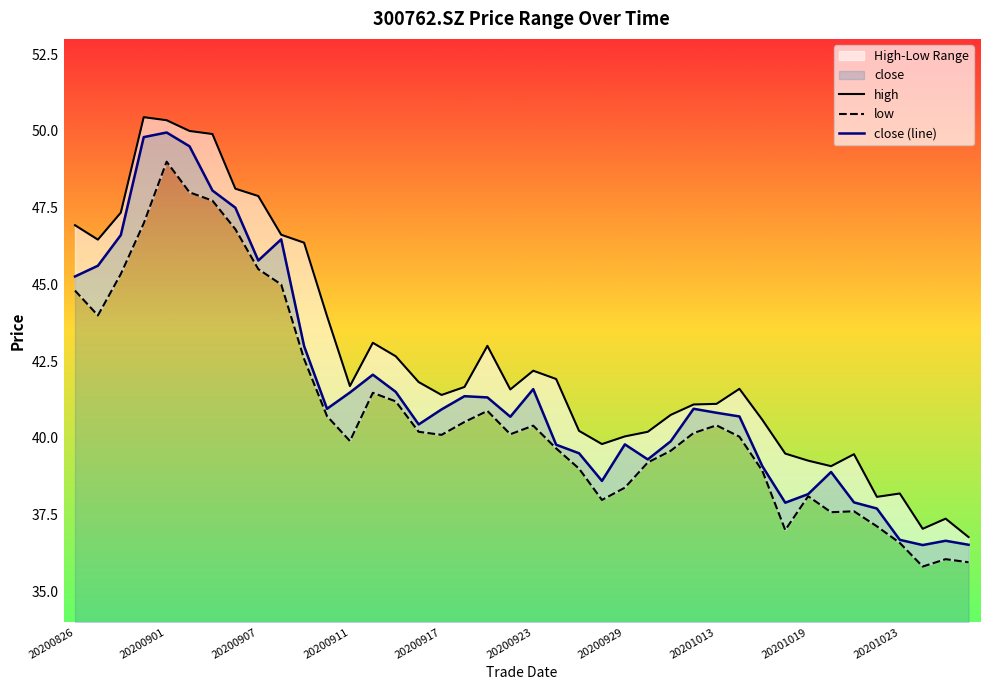

At how many categories does at least one series exceed 41?

25